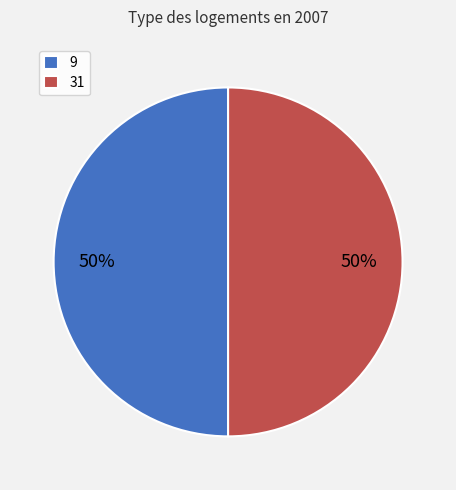

To the nearest percent, what is the difference between the largest and smallest slice percentages?

0%